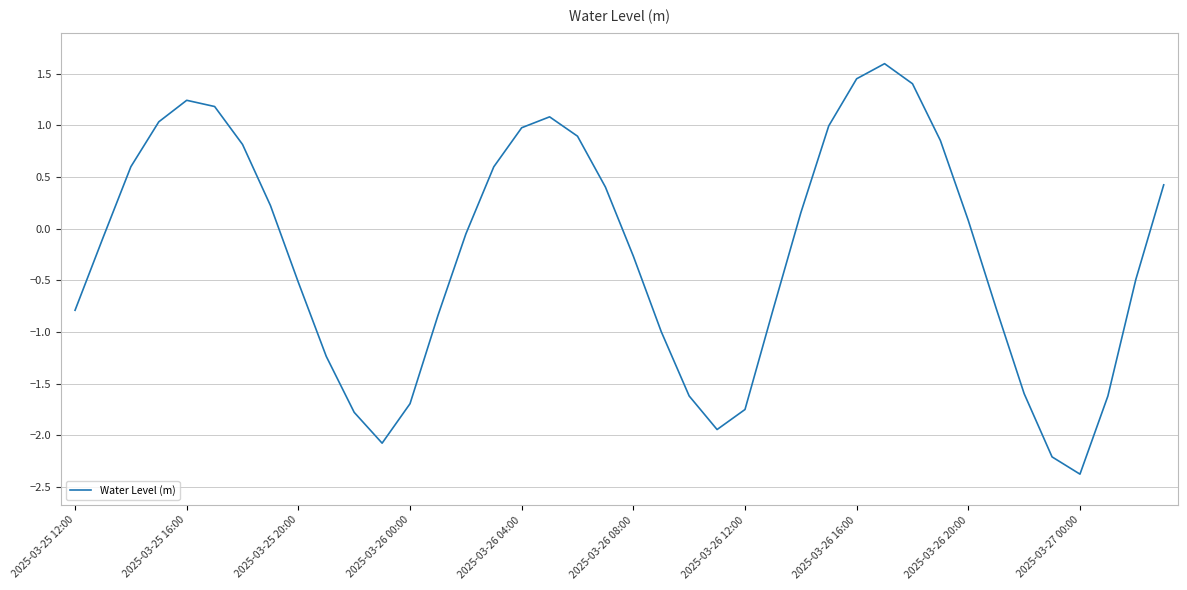

What is the smallest value displayed?

-2.4